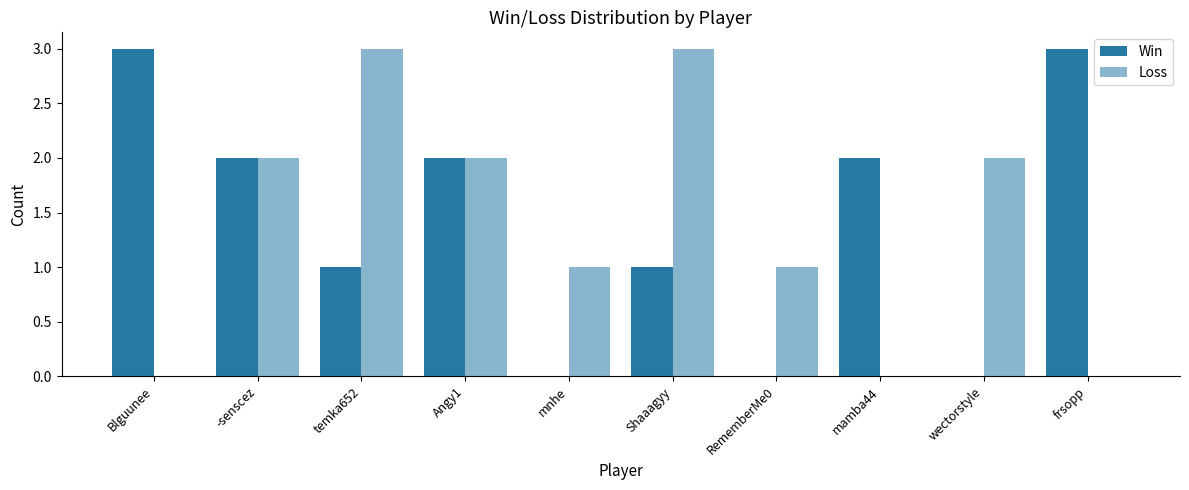

Count the number of data series in this chart.

2